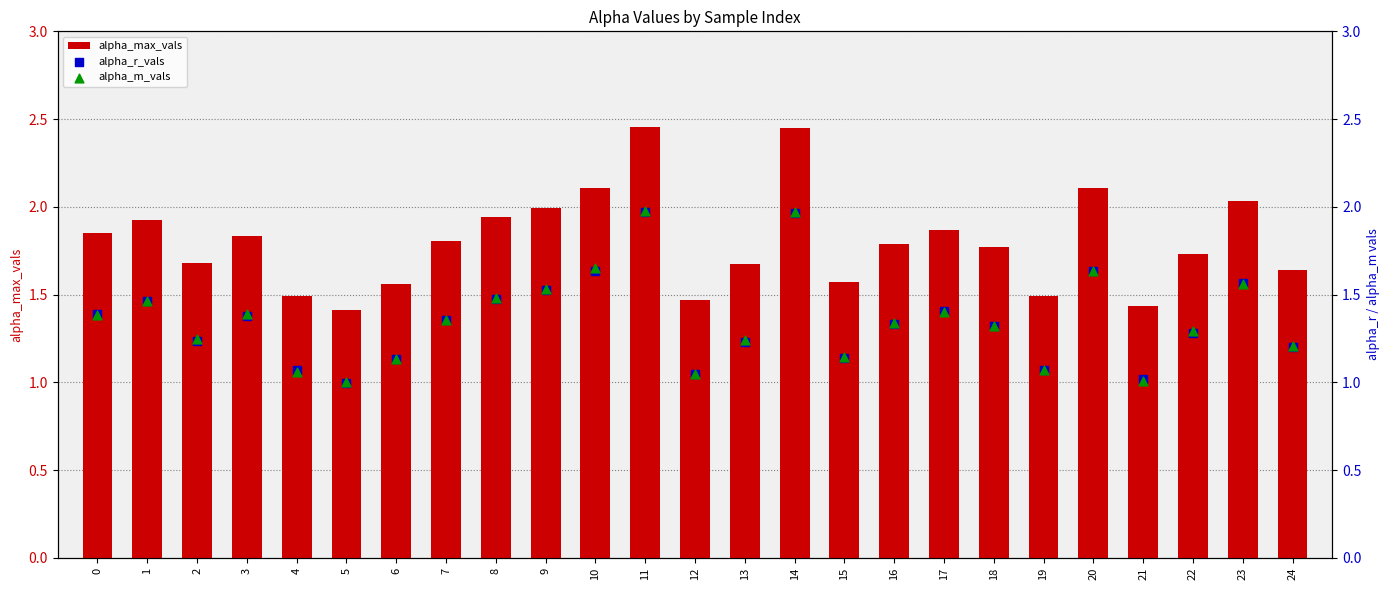

Which series reaches the maximum Y coordinate?

alpha_max_vals